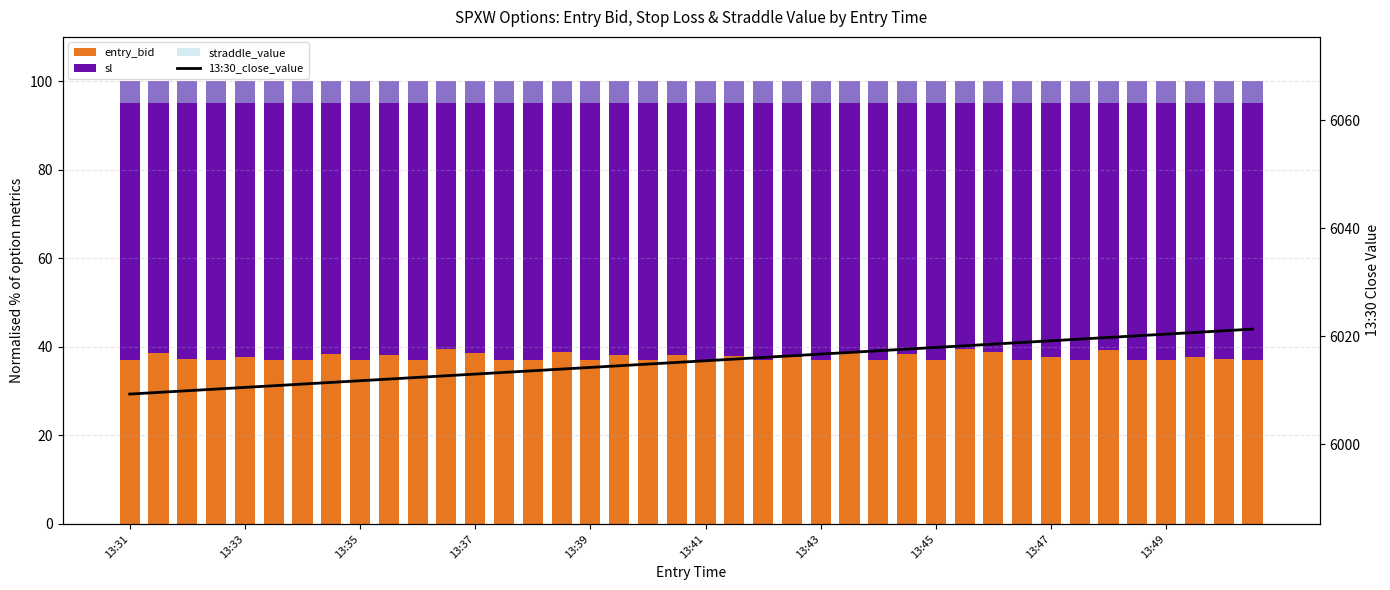

The sl series shows 17.3 at 34. True or false?

False